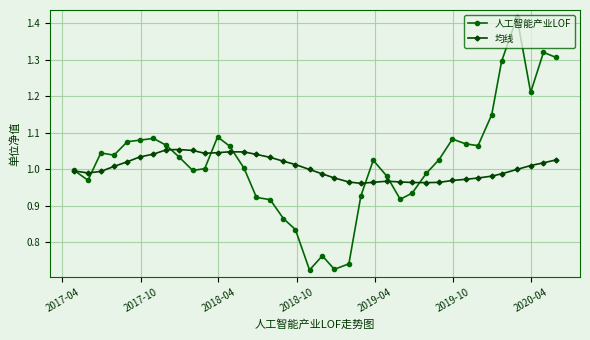

List the series in order of their peak value, lowest first.

均线, 人工智能产业LOF